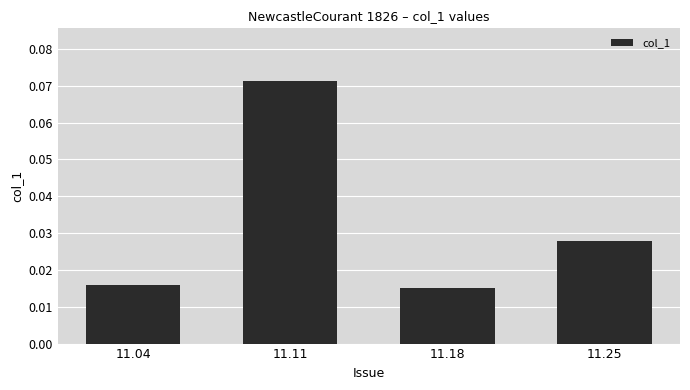

Are the bars horizontal?

No